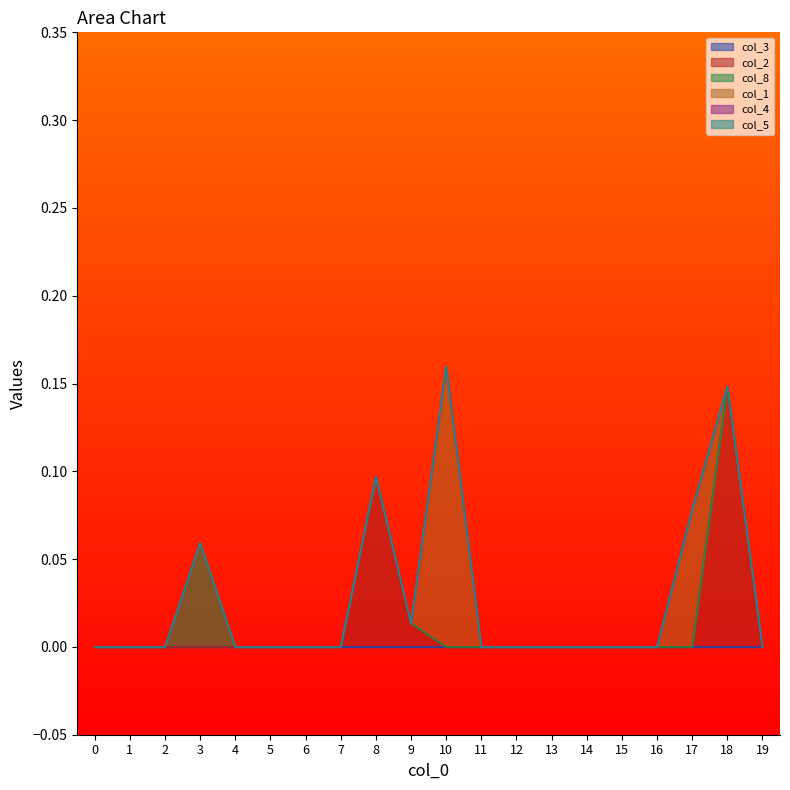

At which category is the sum across all series the highest?

10